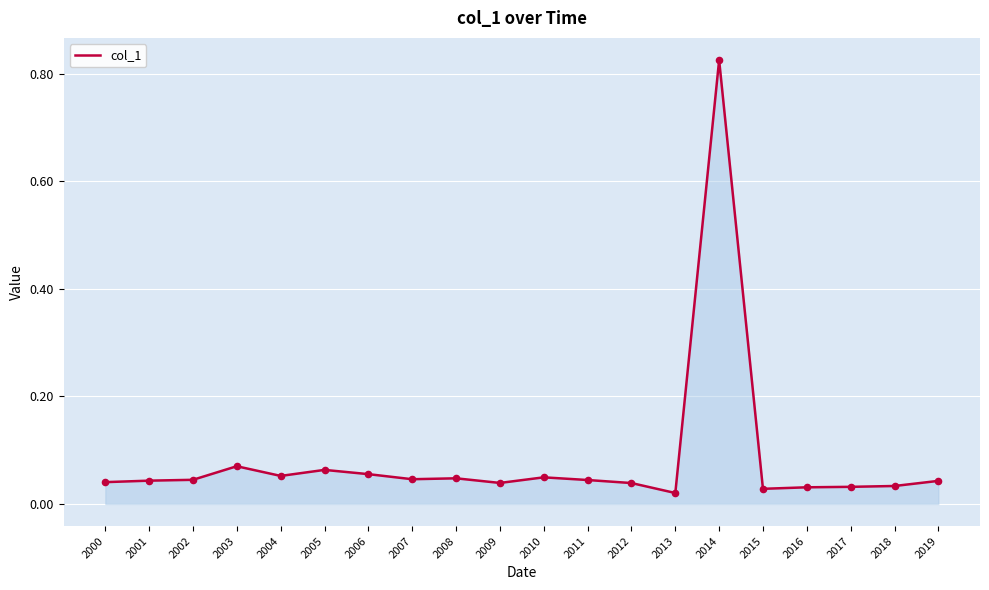

True or false: the data shows 0.0 at 2003.

False